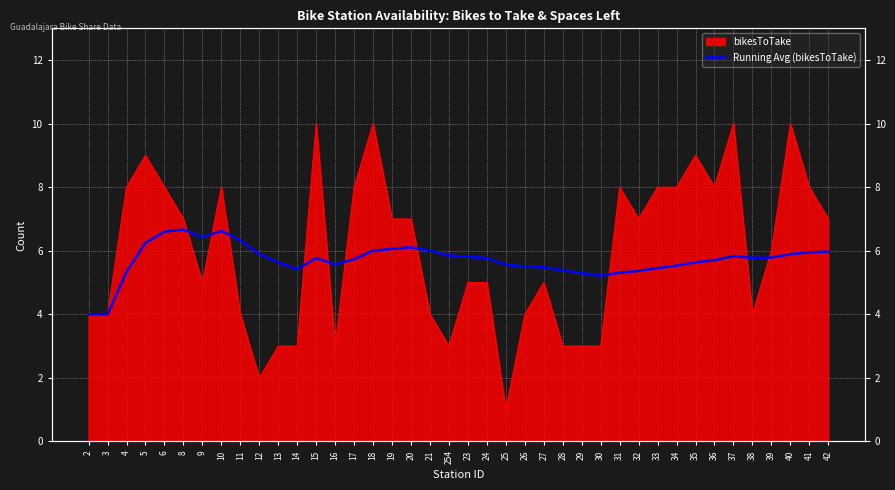

Where is the first local minimum?

9